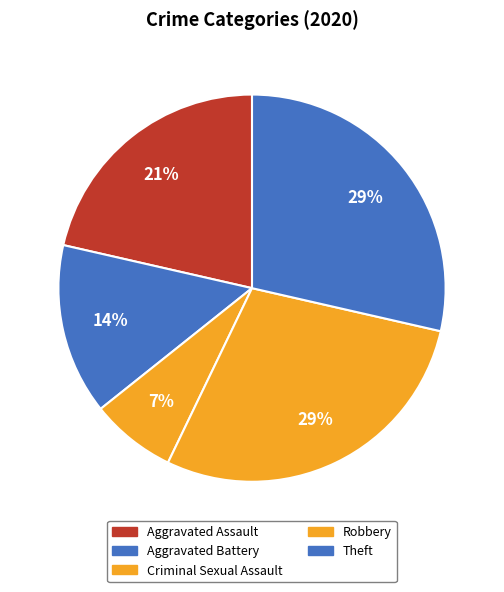

Combined, what portion of the pie is Aggravated Battery and Theft?

42.9%